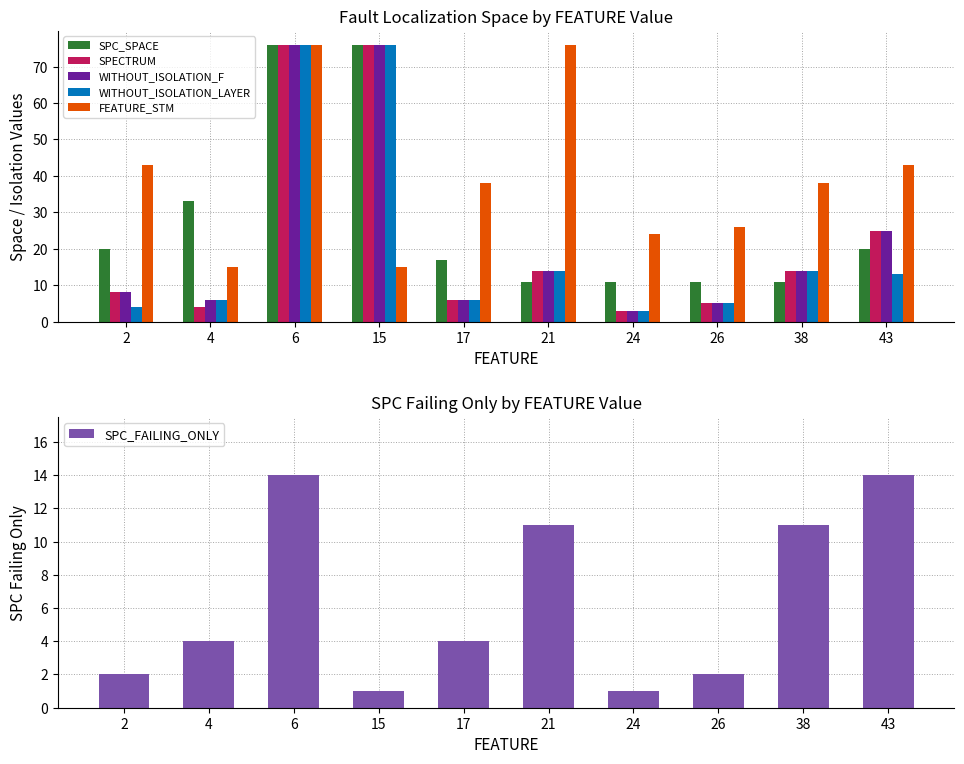

What is the value of the WITHOUT_ISOLATION_LAYER bar at the 3rd from the left?

76